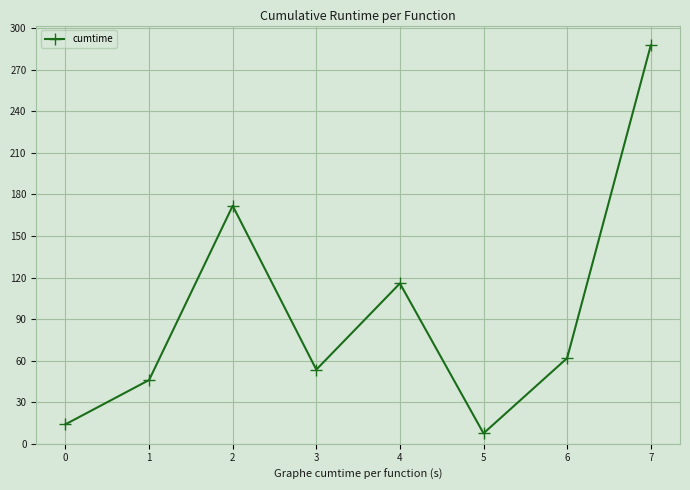

Count the number of categories in the chart.

8